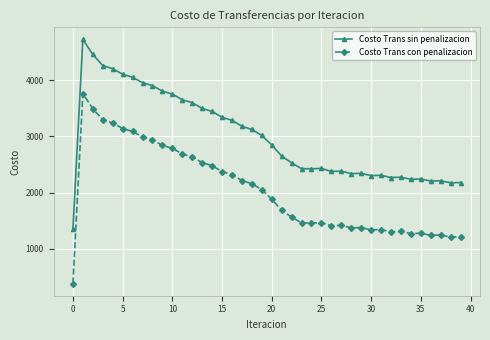

How many distinct data groups are displayed?

2